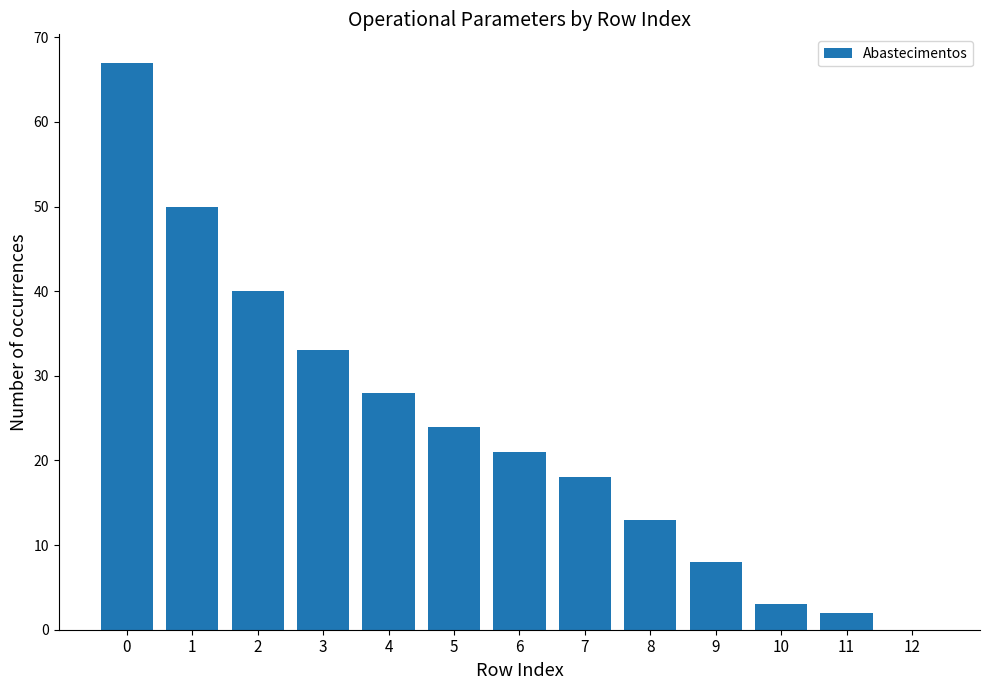

What is the change in value from 0 to 10?

-64